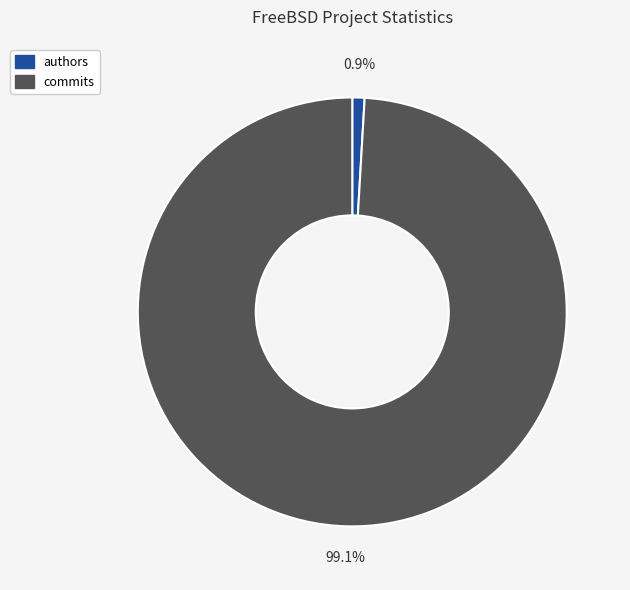

What percentage is the commits slice, to the nearest percent?

99%